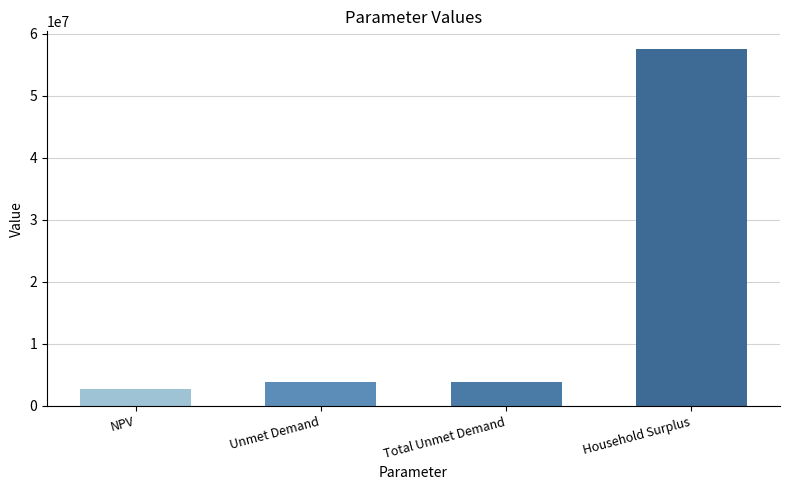

How many categories are shown in the chart?

4